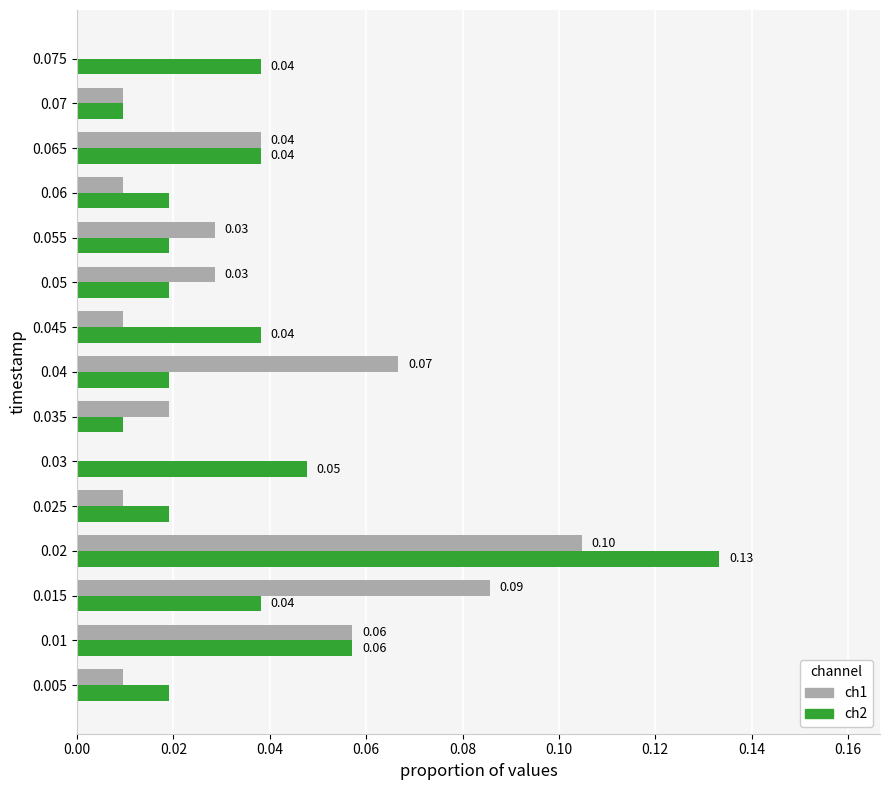

Which series has the largest range (max minus min)?

ch2